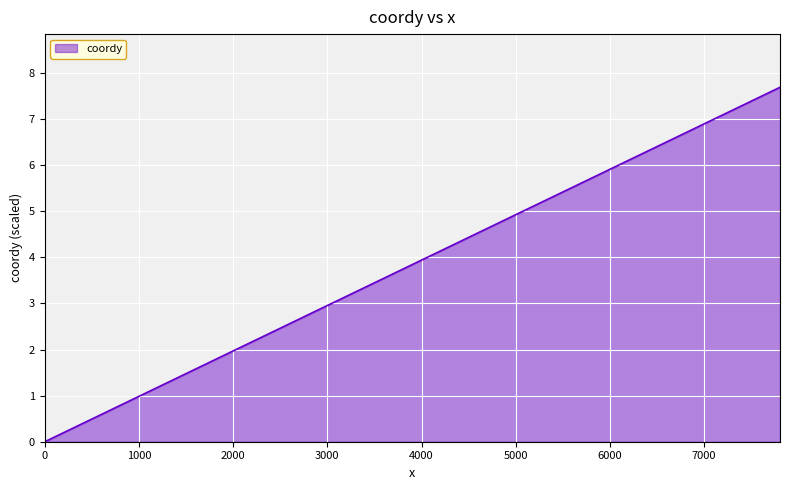

What is the greatest value displayed?

7.7